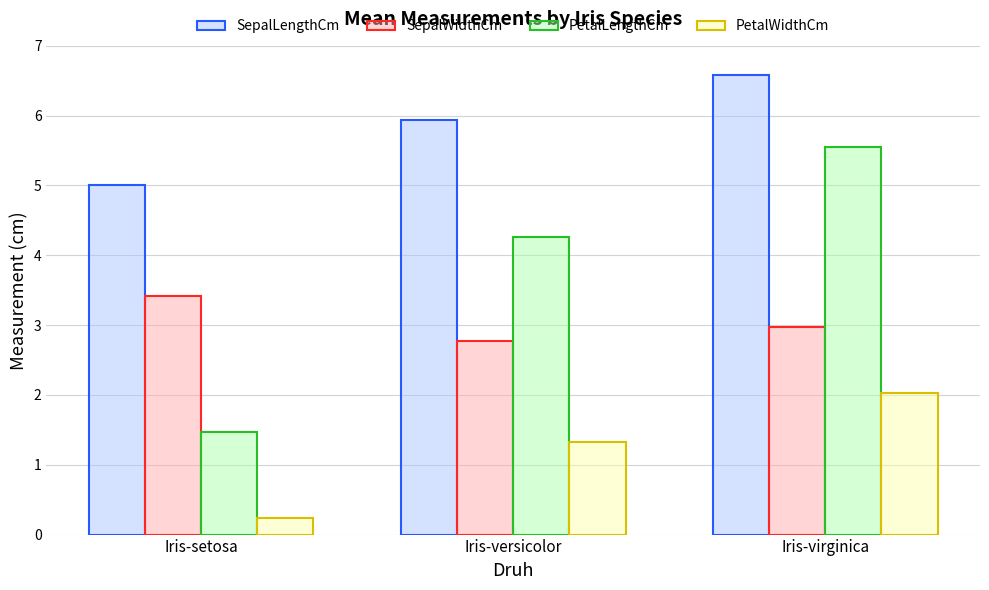

How many bars are there in total?

12